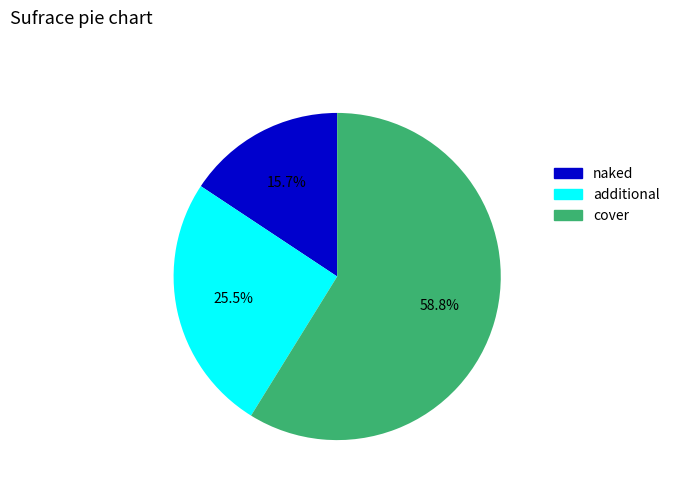

Is there any slice that represents more than half of the pie?

Yes